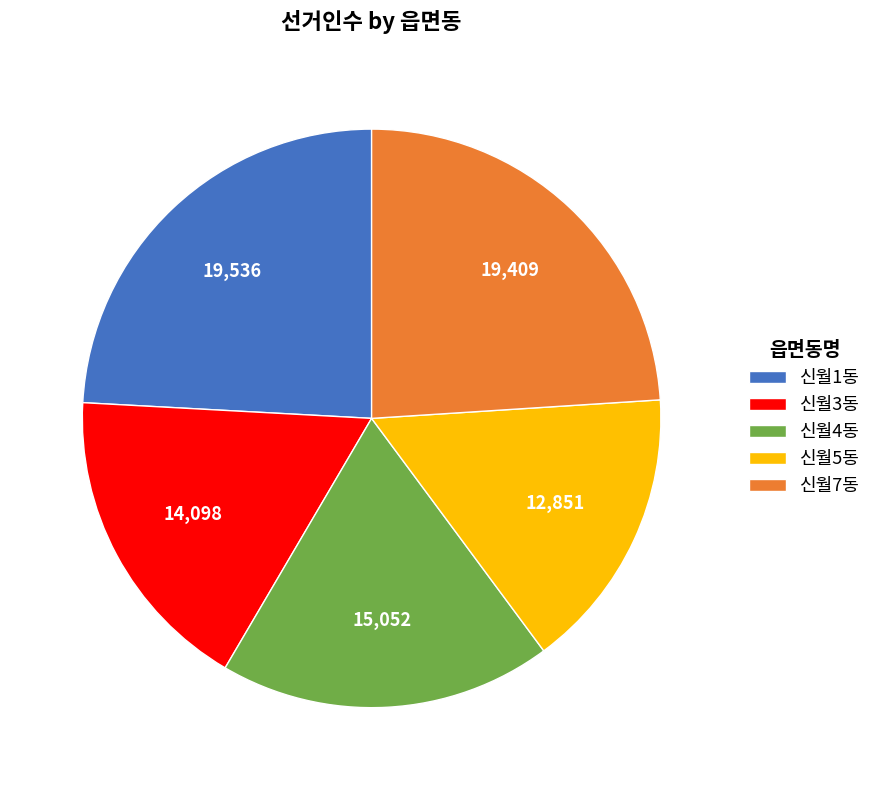

True or false: 신월1동 accounts for 16% of the total.

False